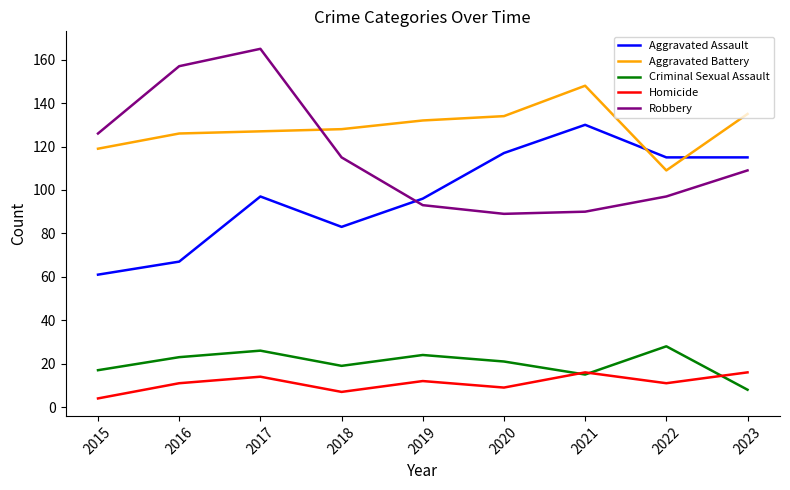

At which category is the sum across all series the highest?

2017